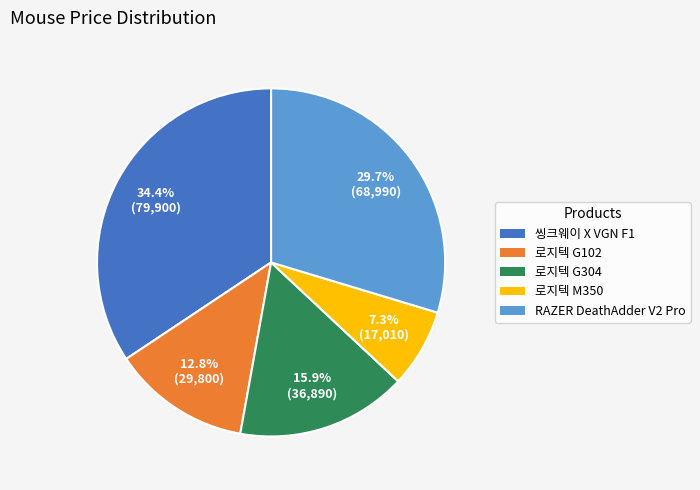

Is there any slice that represents more than half of the pie?

No